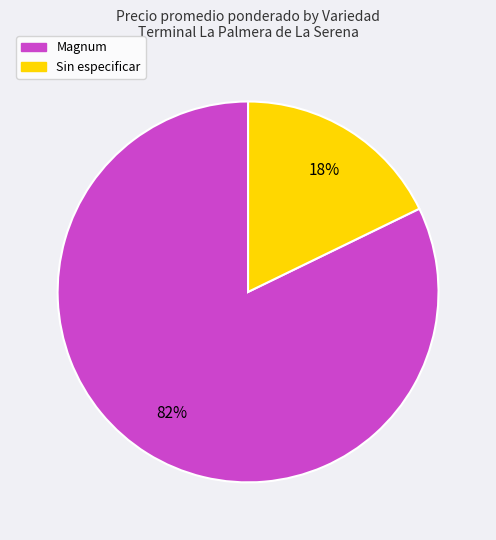

Count the number of slices in the pie.

2